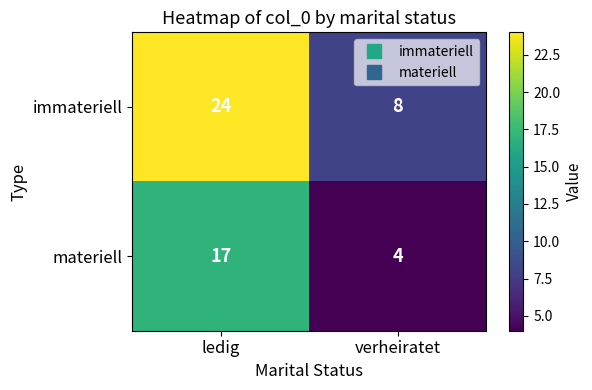

Rank the series by their average value, from highest to lowest.

immateriell, materiell